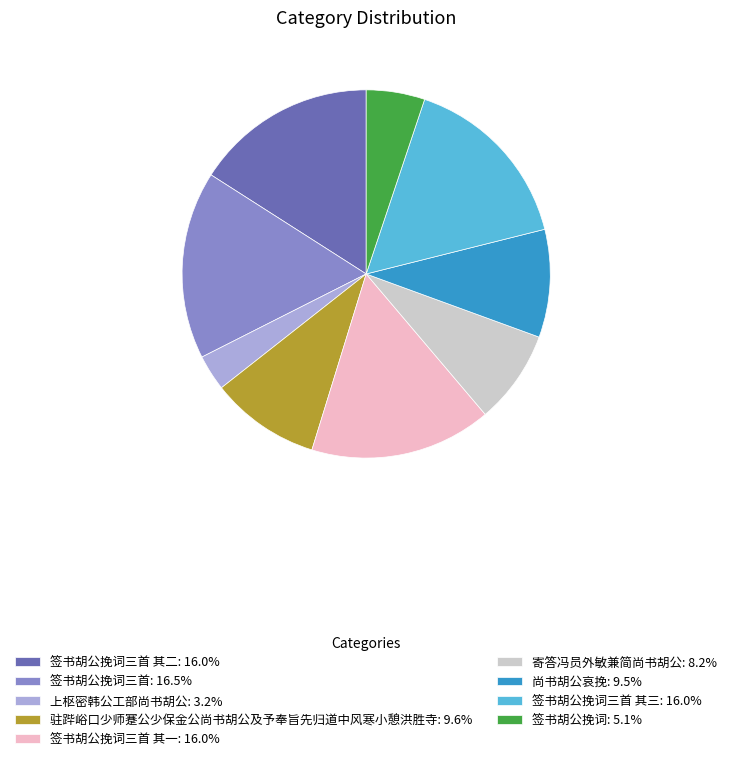

Combined, do 签书胡公挽词三首: 16.5% and 驻跸峪口少师蹇公少保金公尚书胡公及予奉旨先归道中风寒小憩洪胜寺: 9.6% account for over 50%?

No